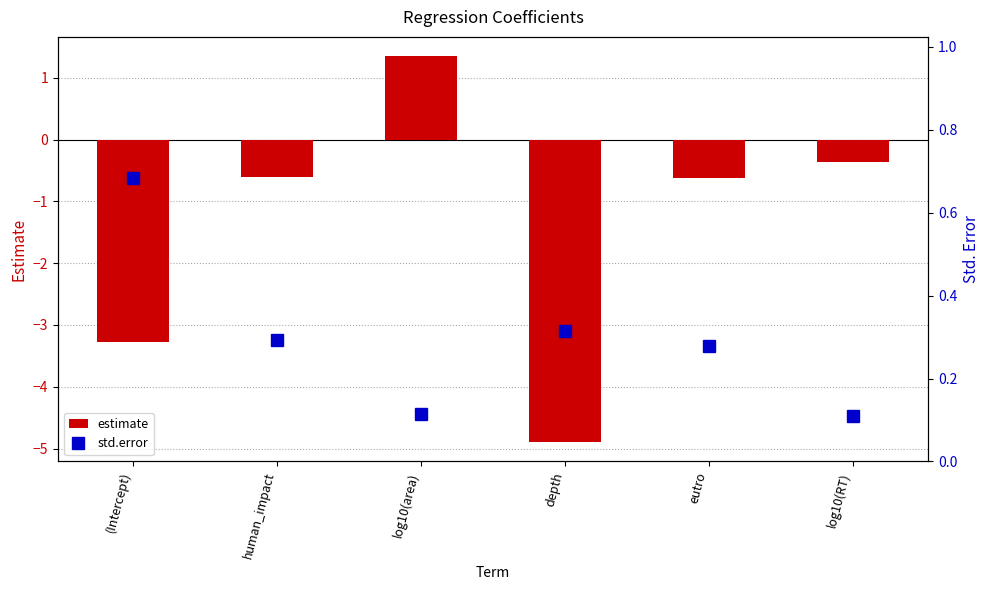

What is the difference between the second highest and minimum values in the std.error series?

0.2